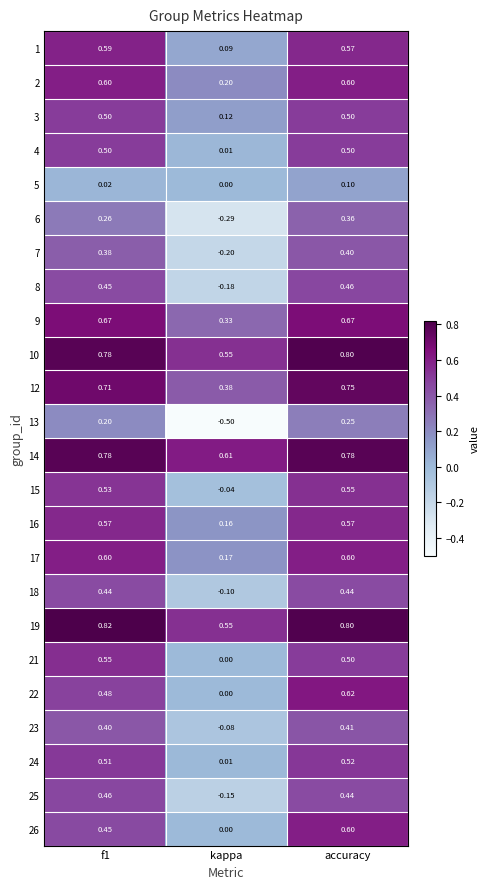

Where is 17 nearest to the value 0?

kappa